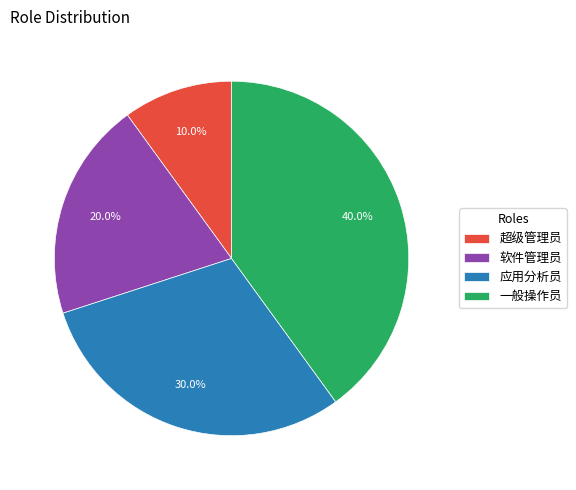

To the nearest percent, what portion does 超级管理员 represent?

10%